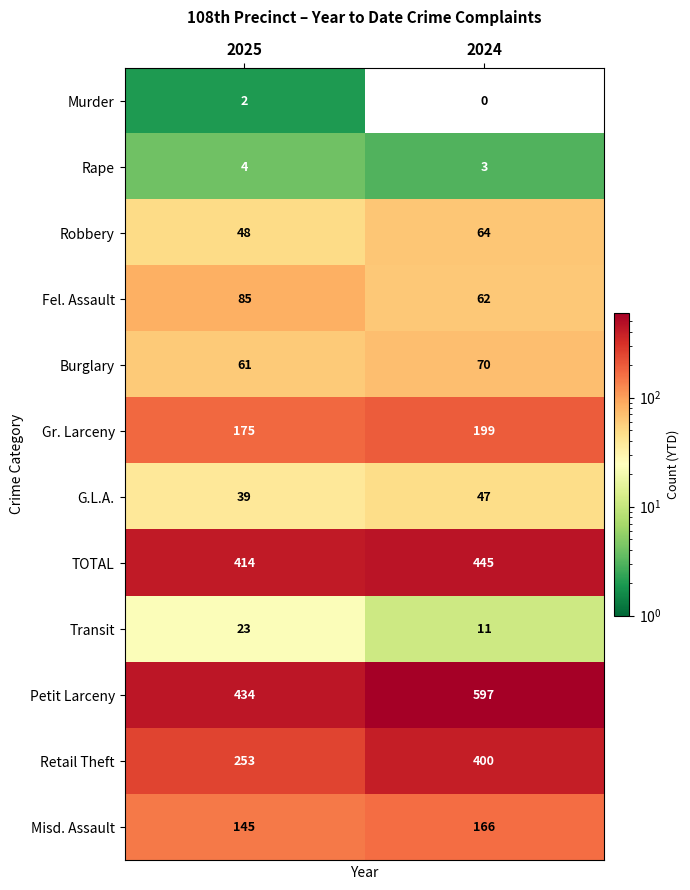

Which series changed the most between 2025 and 2024?

Petit Larceny